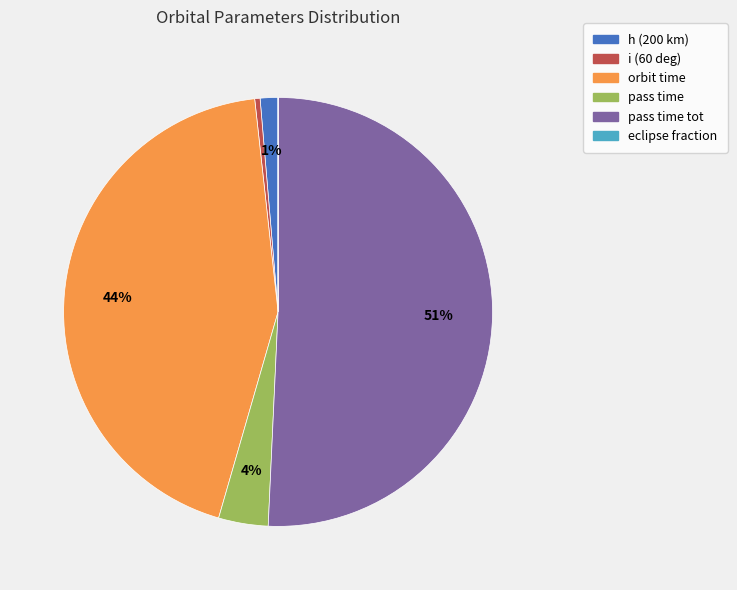

Between pass time and i (60 deg), which is larger?

pass time